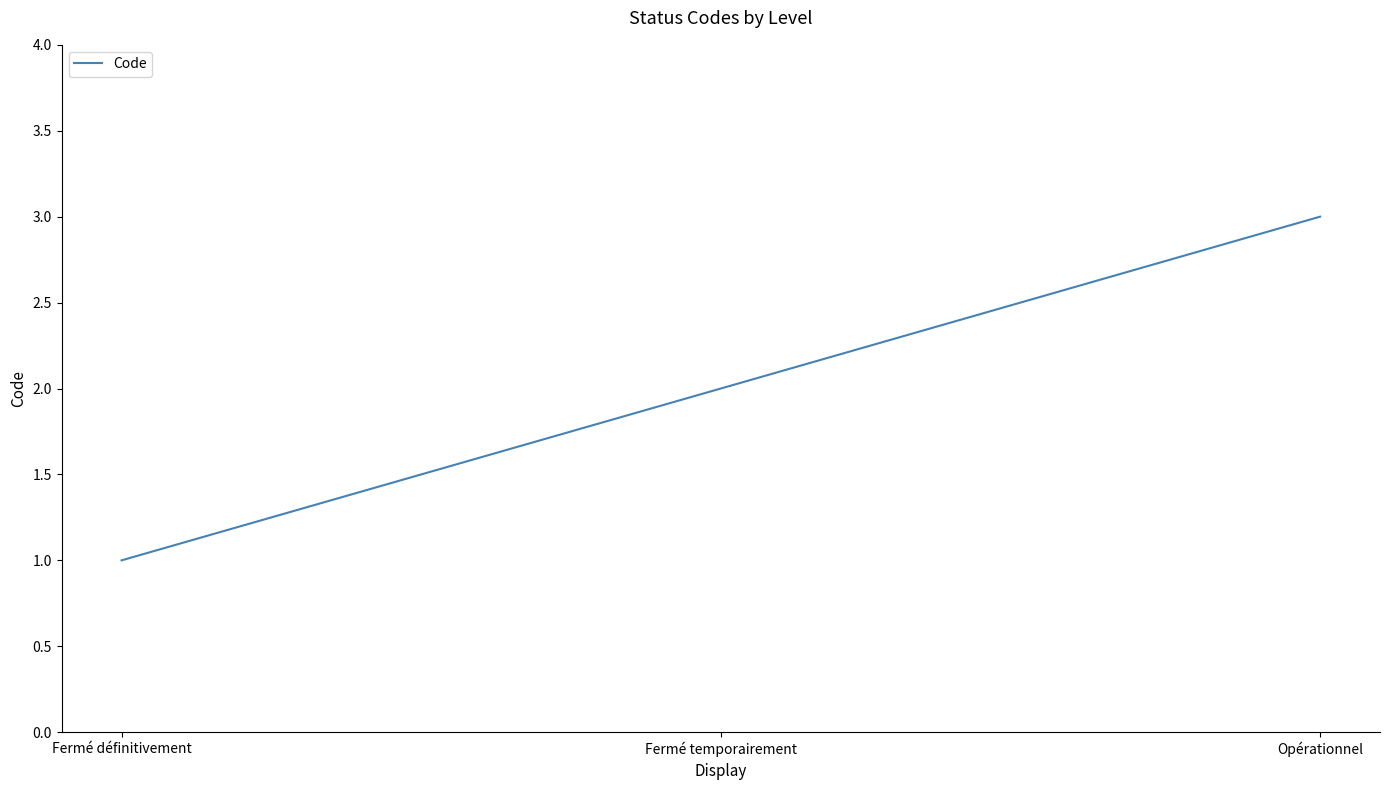

List the labels in order of value, smallest first.

Fermé définitivement, Fermé temporairement, Opérationnel